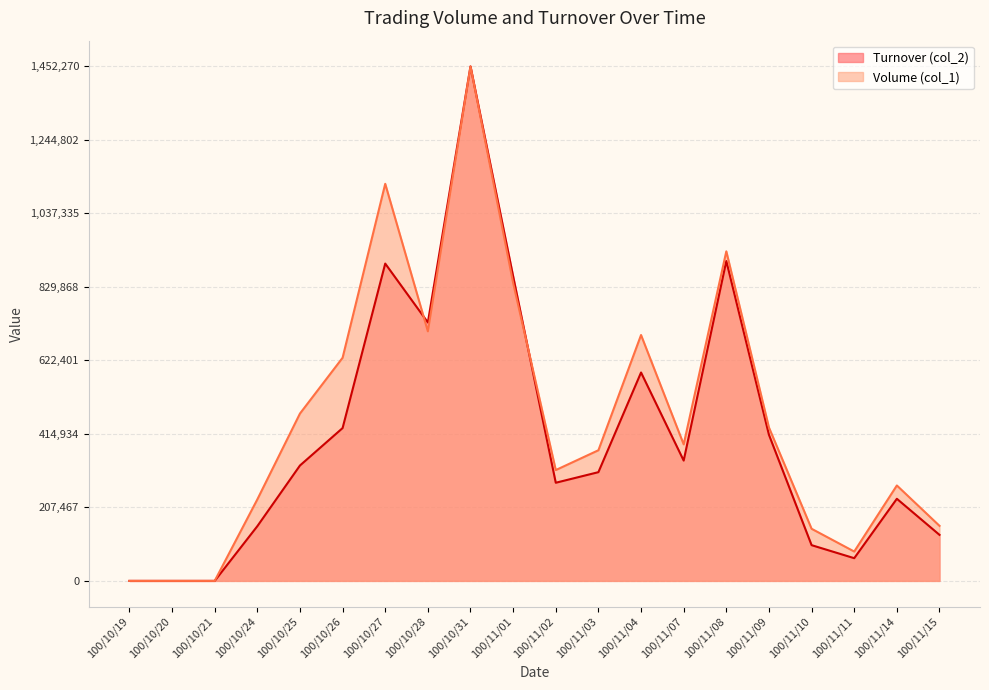

Rank the categories by Turnover (col_2) value from highest to lowest.

100/10/31, 100/11/08, 100/10/27, 100/11/01, 100/10/28, 100/11/04, 100/10/26, 100/11/09, 100/11/07, 100/10/25, 100/11/03, 100/11/02, 100/11/14, 100/10/24, 100/11/15, 100/11/10, 100/11/11, 100/10/19, 100/10/20, 100/10/21